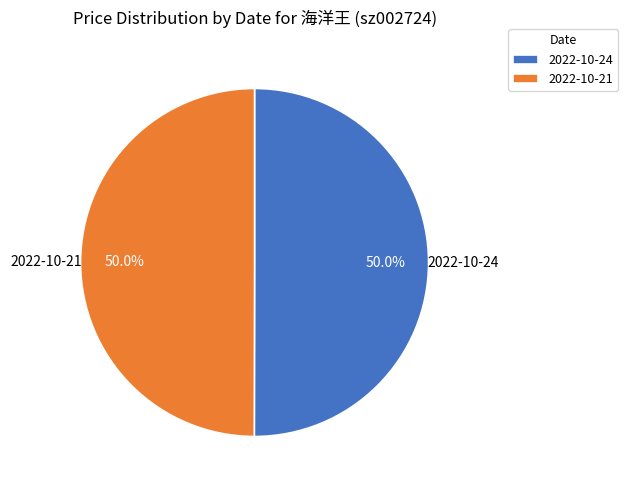

What percentage do 2022-10-24 and 2022-10-21 together represent?

100.0%